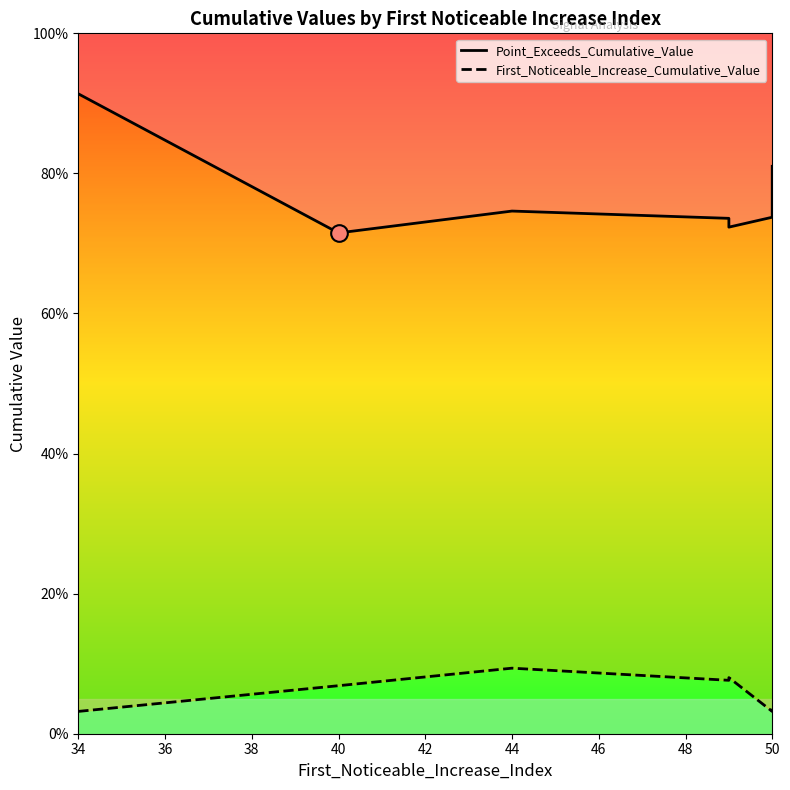

Between 44 and 42, which is larger?

44